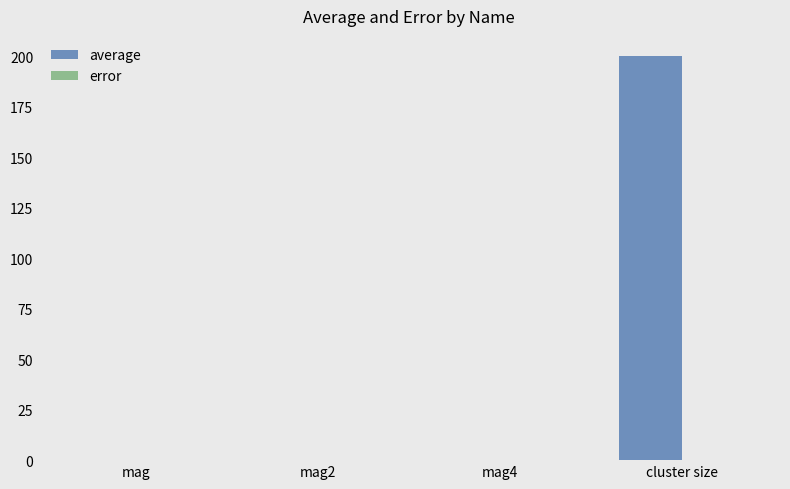

What is the total value across all series at cluster size?

200.0